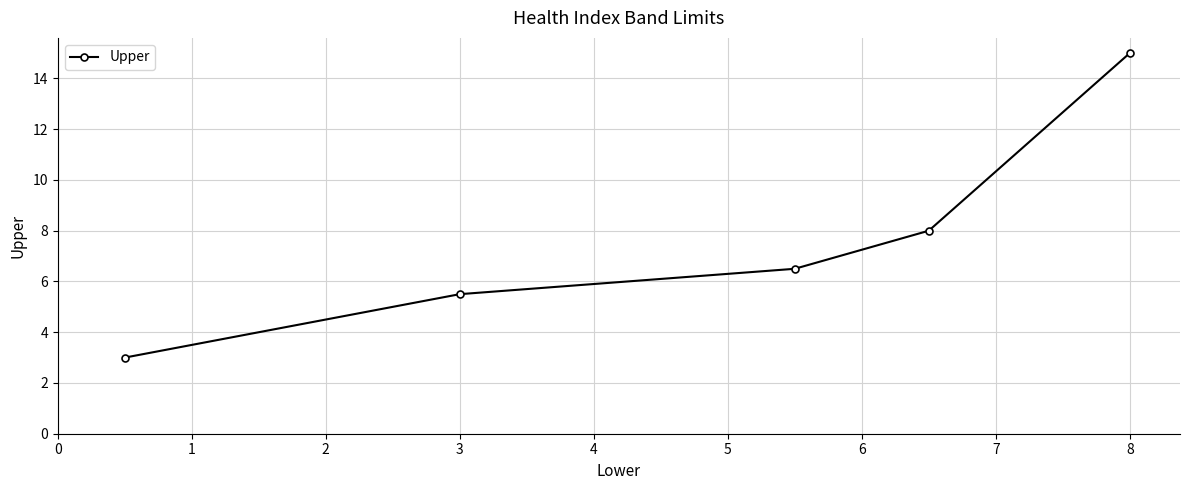

What is the difference between the maximum and minimum values?

12.0